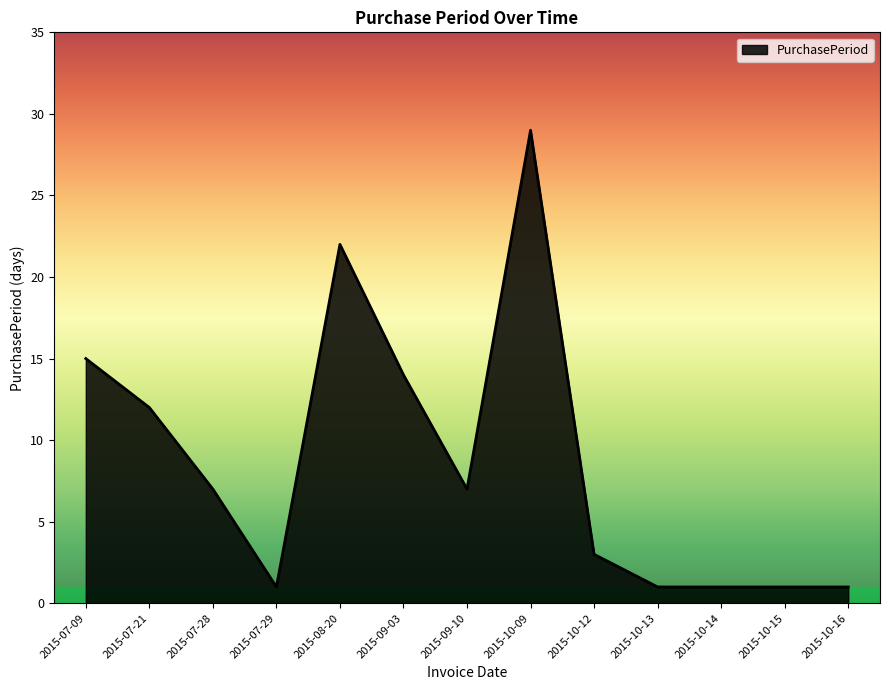

At which category does the data reach its first local valley?

2015-07-29